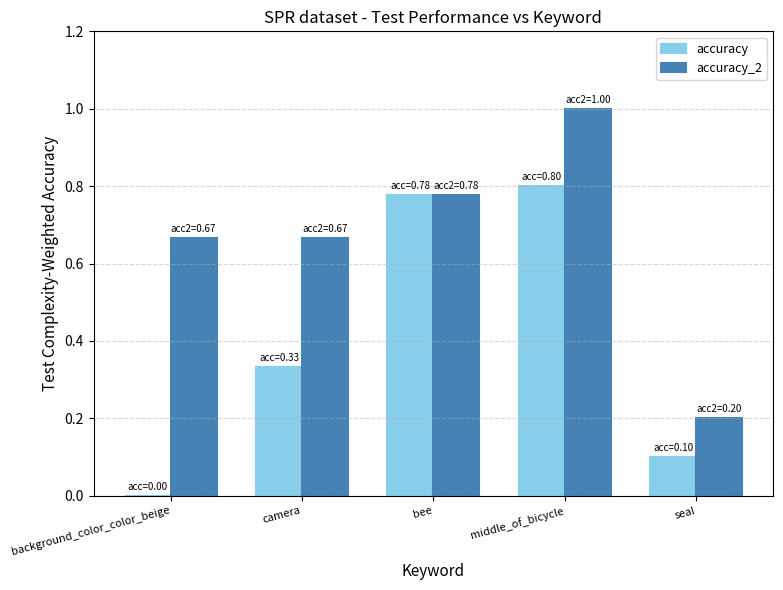

Are the bars grouped side by side (vs. stacked)?

Yes